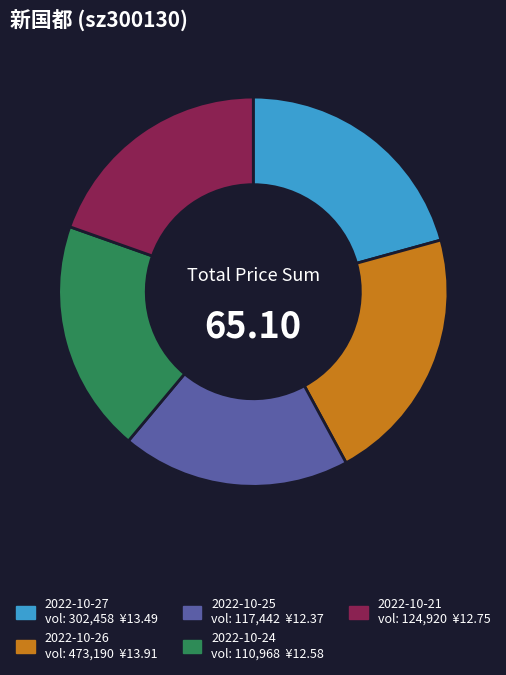

Is there a majority slice in this chart?

No